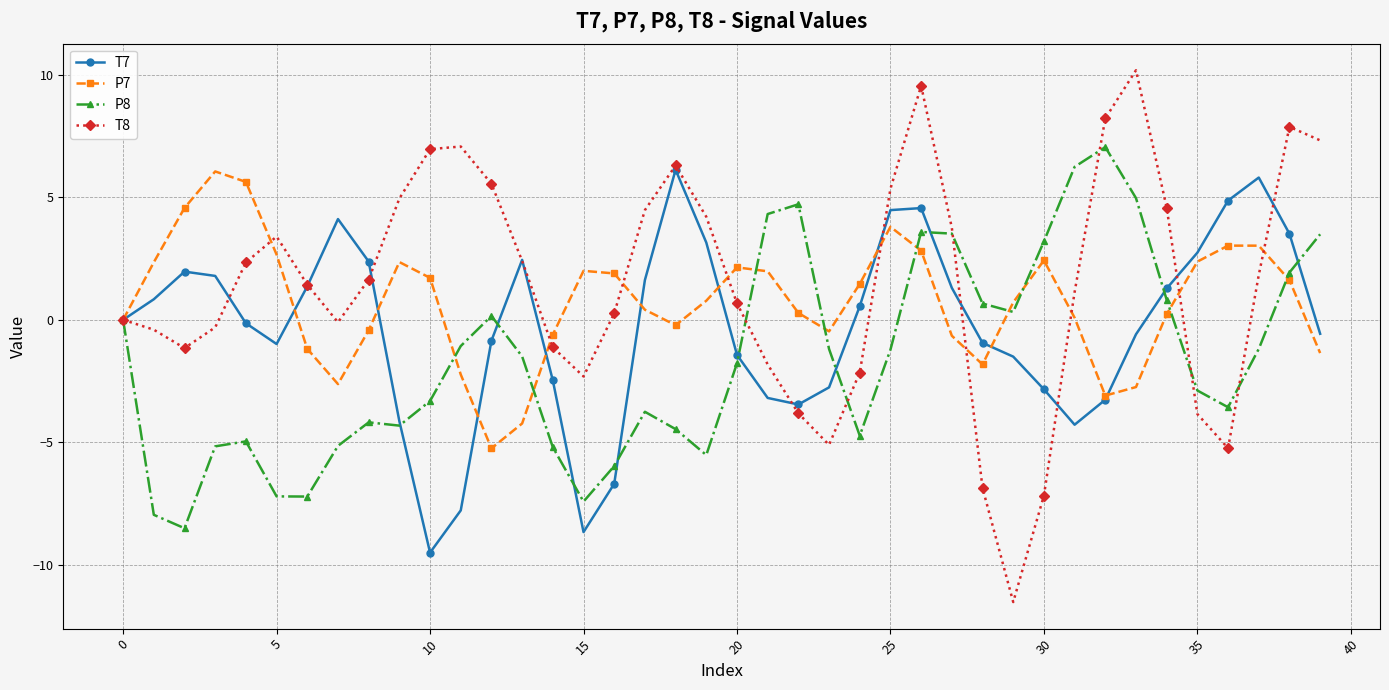

What is the value of the P7 point at the 25th from the left?

1.5